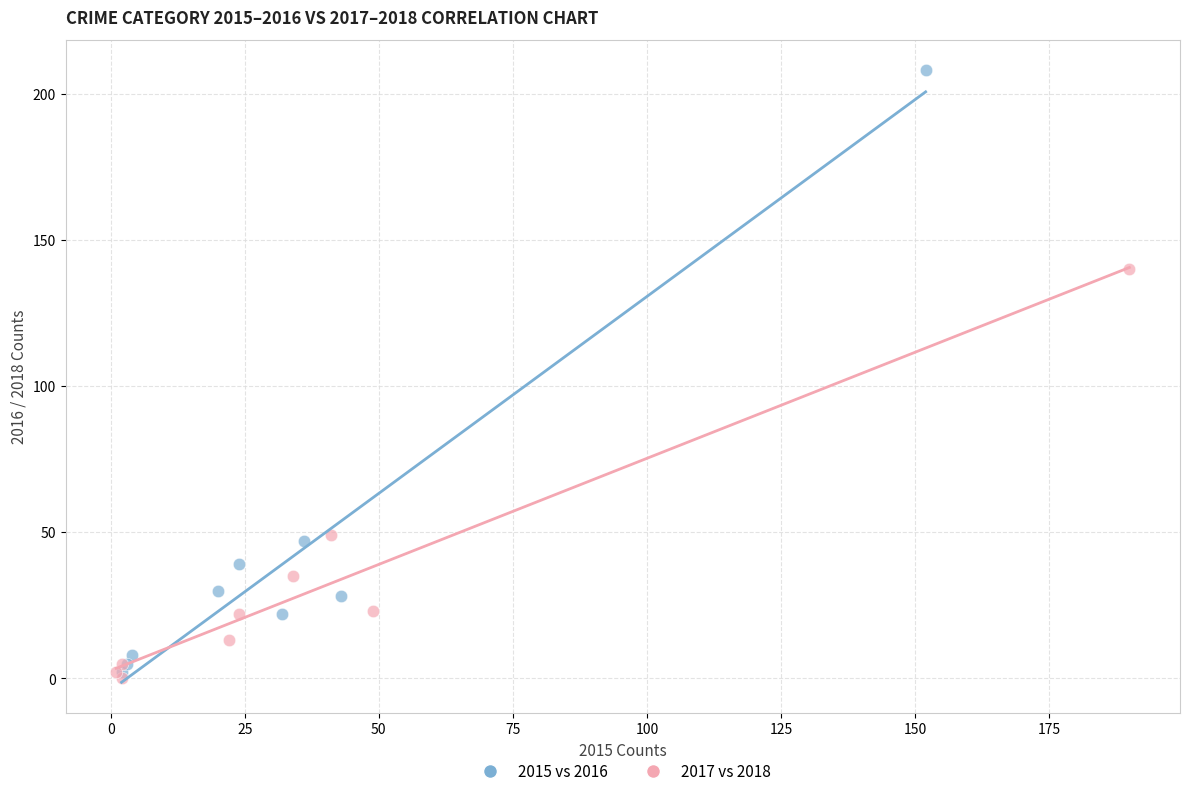

Which series reaches the maximum Y coordinate?

2015 vs 2016